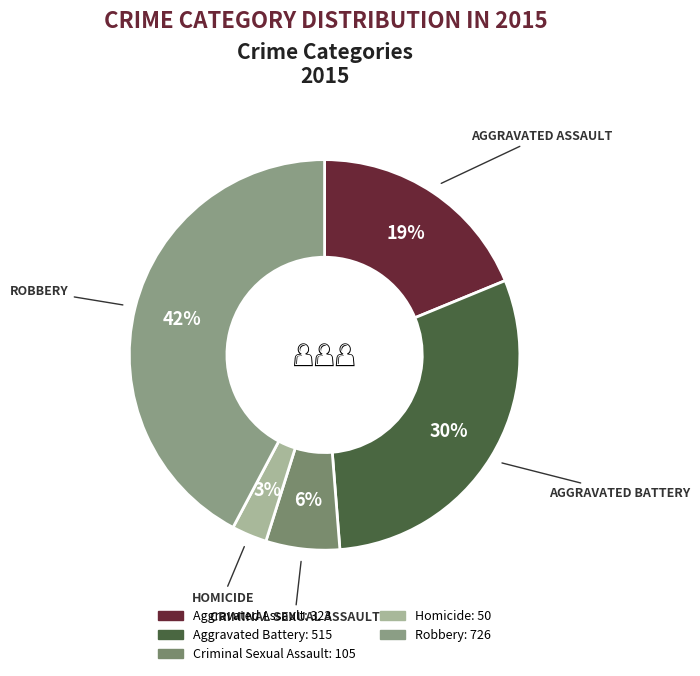

Is it true that Robbery is 37% of the pie?

False